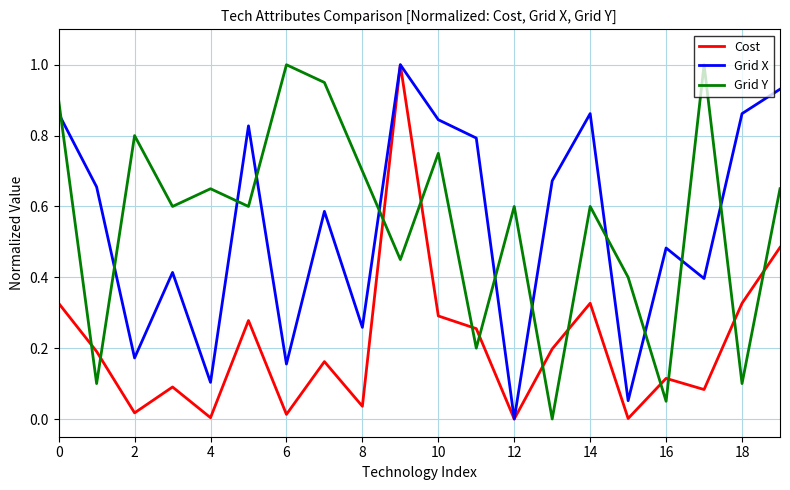

What is the maximum value shown in the chart?

1.0